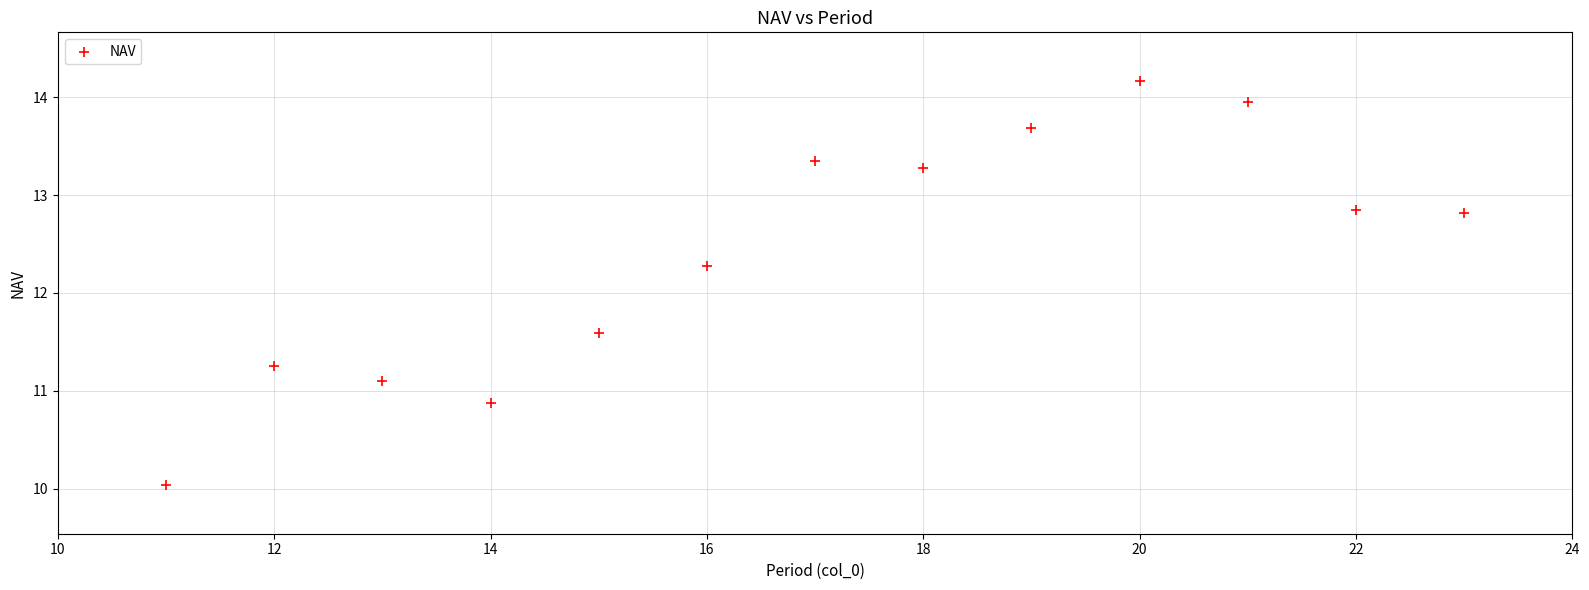

What Y value in the scatter plot is closest to 12?

12.3